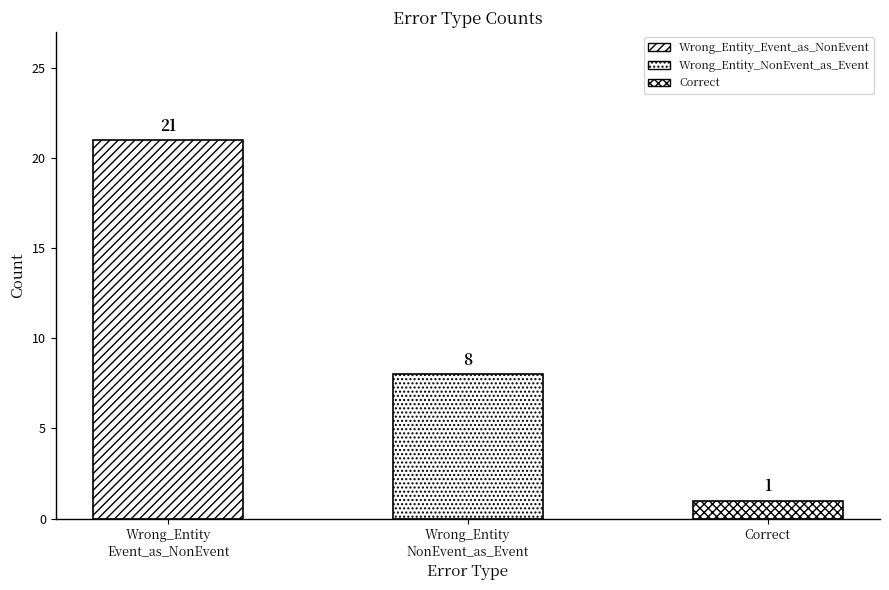

Rank the categories by value from highest to lowest.

Wrong_Entity_Event_as_NonEvent, Wrong_Entity_NonEvent_as_Event, Correct